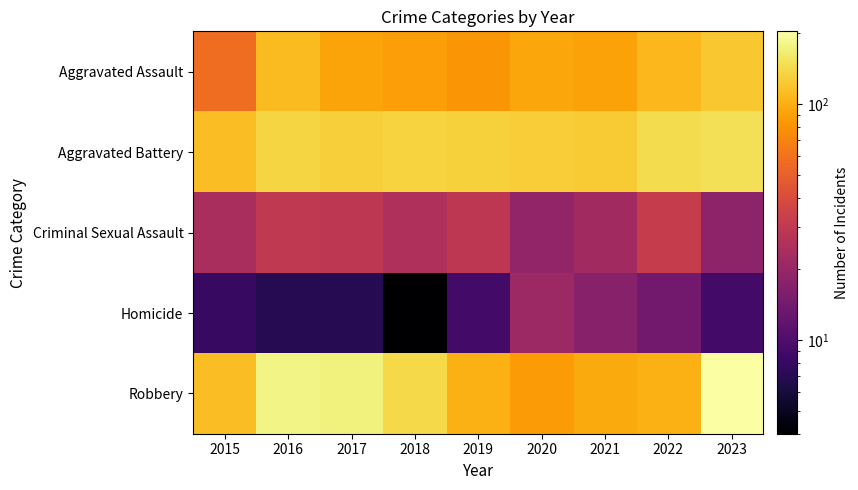

Which series has the largest total across all categories?

Robbery